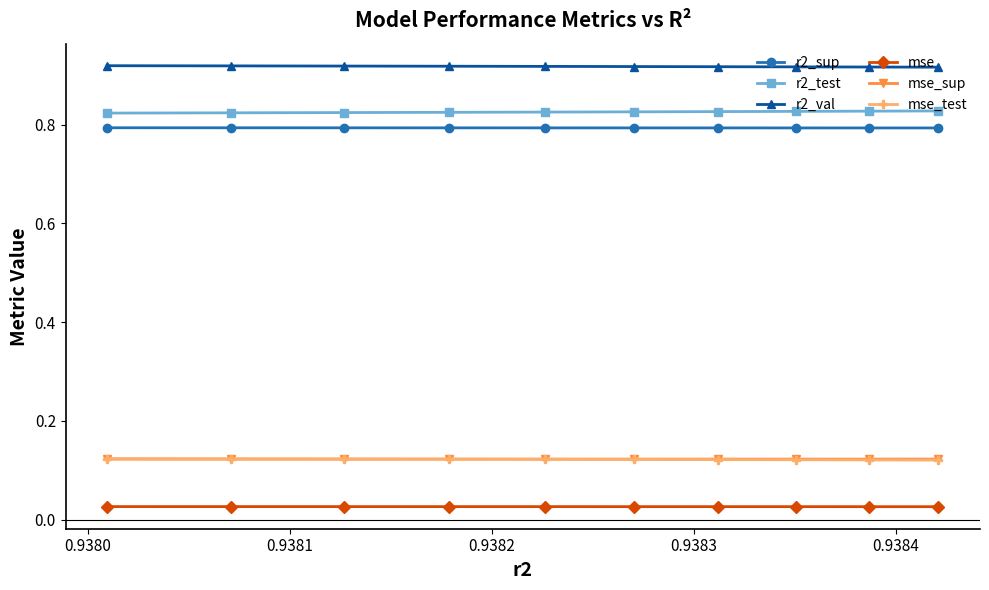

True or false: mse_sup and mse cross at least once.

False